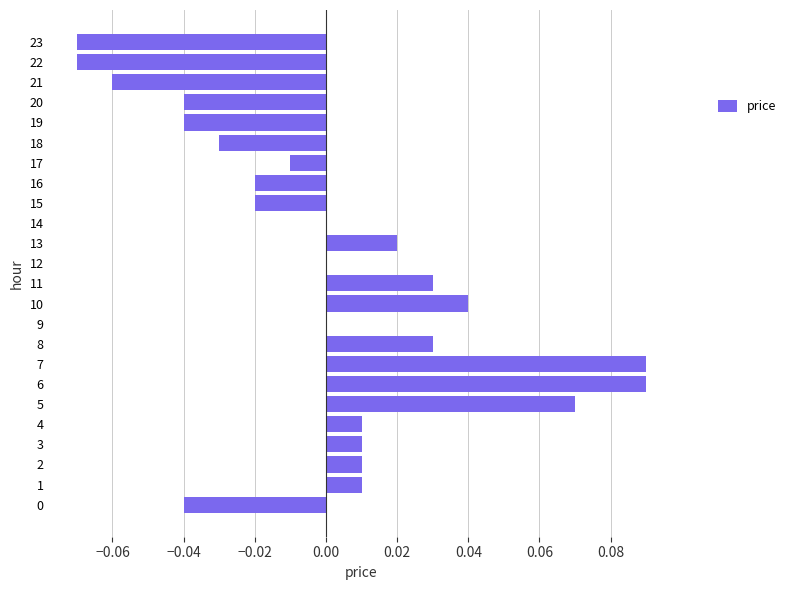

Which has a higher value, 10 or 3?

10